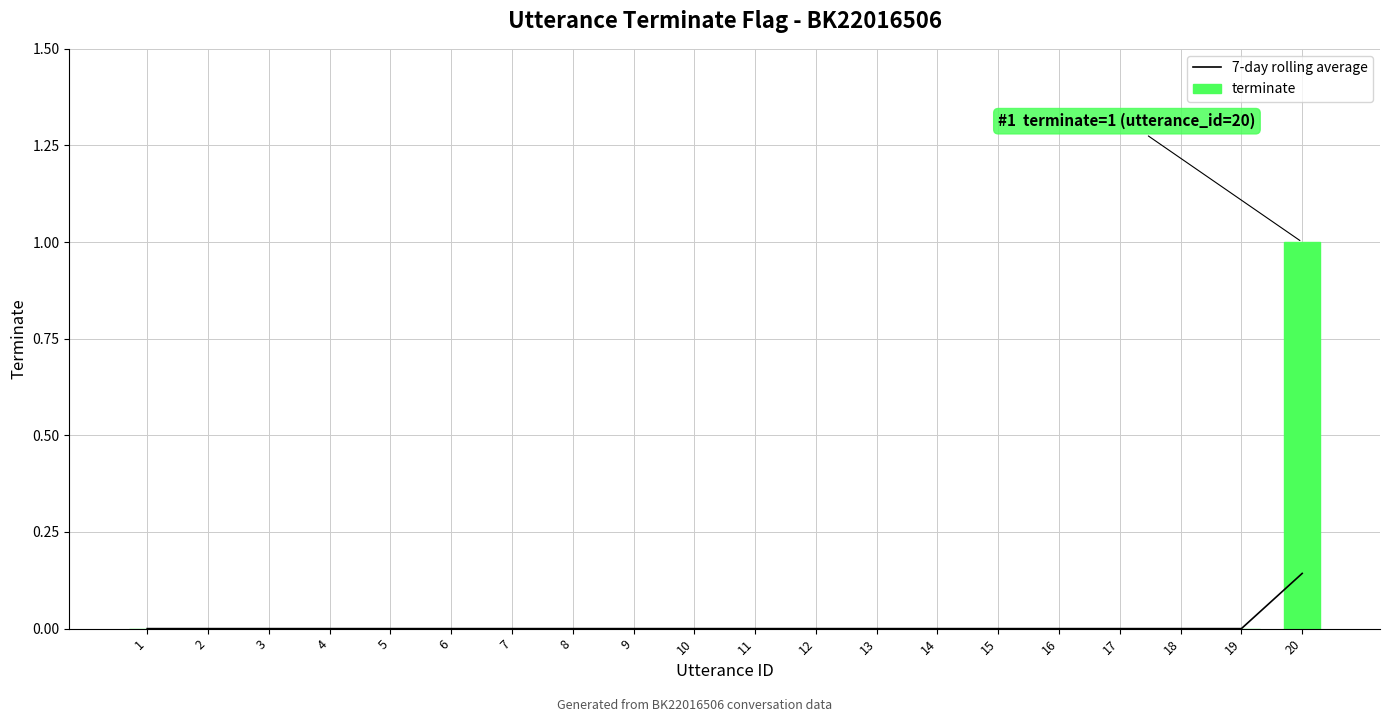

Rank the series by their average value, from lowest to highest.

7-day rolling average, terminate